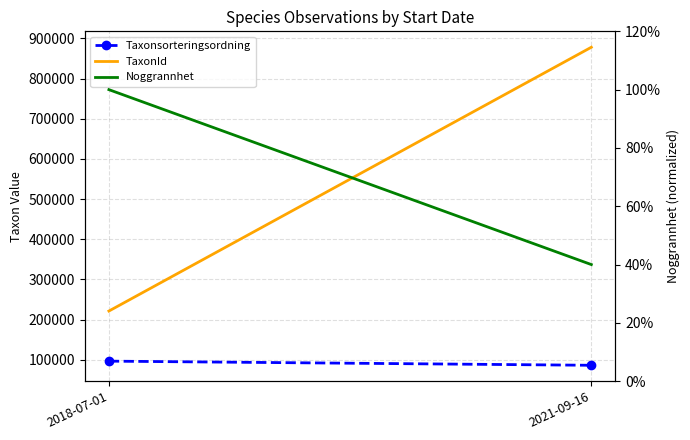

What value does the TaxonId series have at 2021-09-16?

878142.9